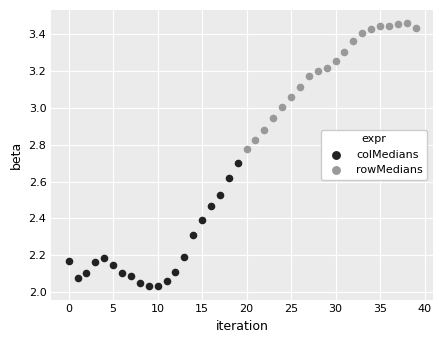

Which series contains the lowest Y value?

colMedians